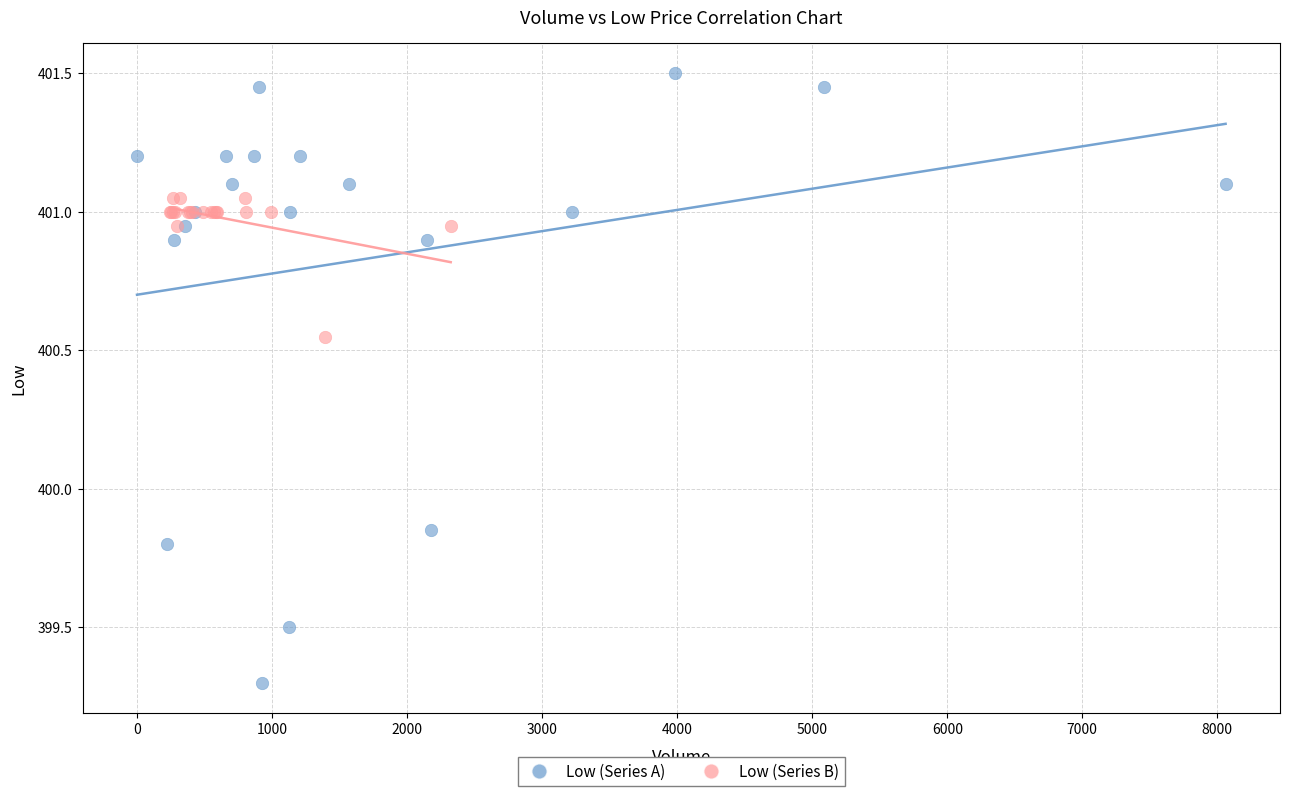

Which series reaches the maximum Y coordinate?

Low (Series A)